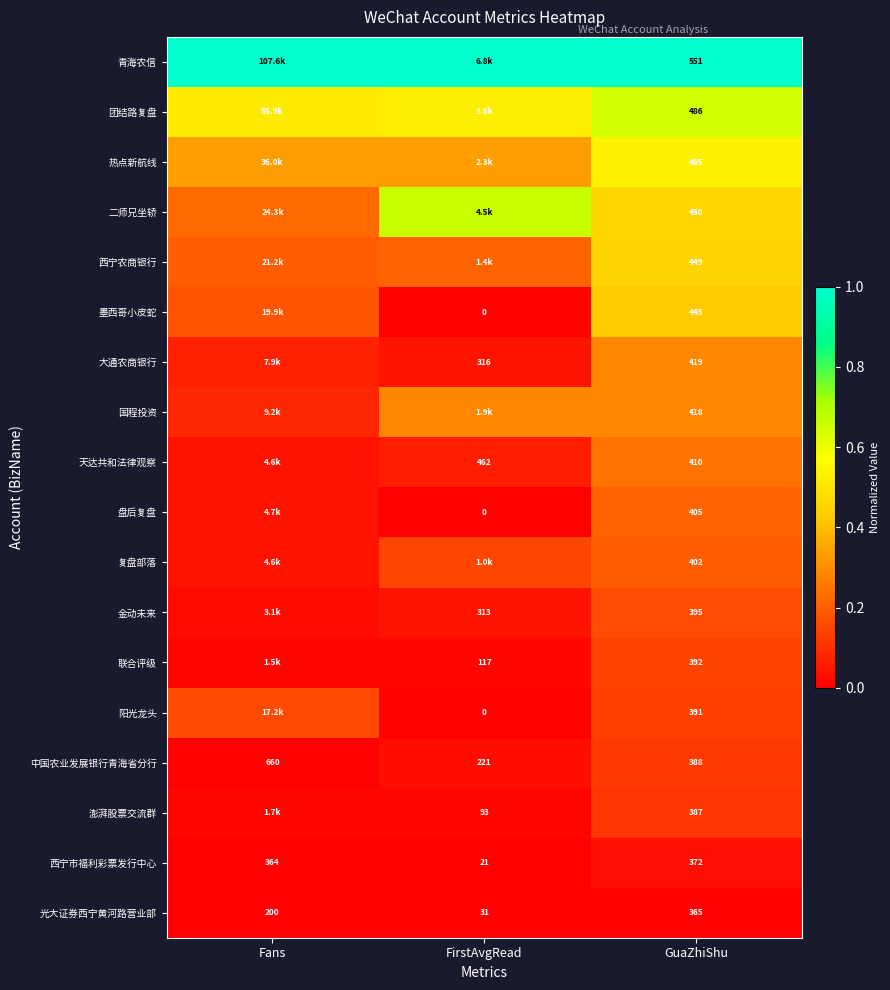

Is the value of 金动未来 at FirstAvgRead greater than the value of 团结路复盘 at GuaZhiShu?

No